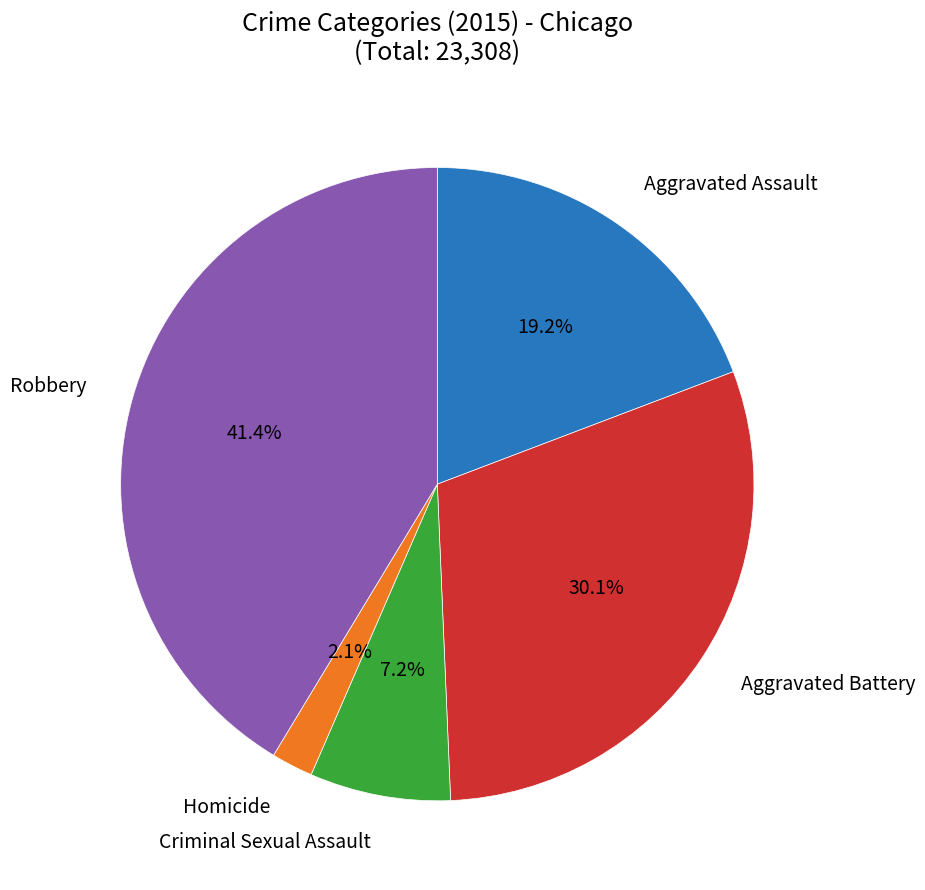

Is Criminal Sexual Assault the majority of the pie?

No